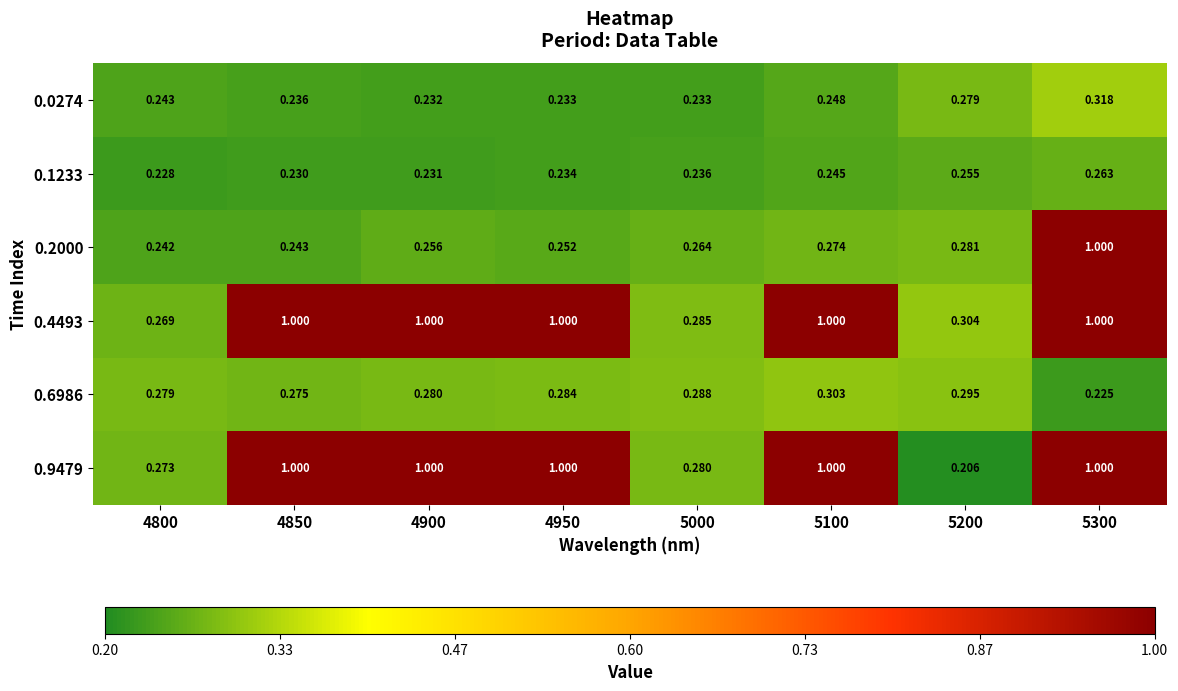

How many values in the 0.9479 series are below 1?

3